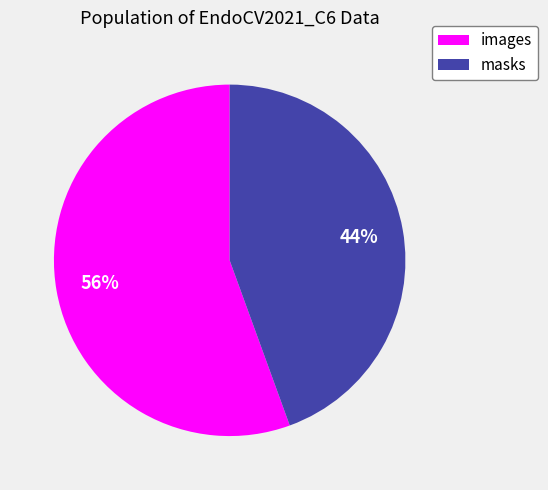

Combined, do masks and images account for over 50%?

Yes